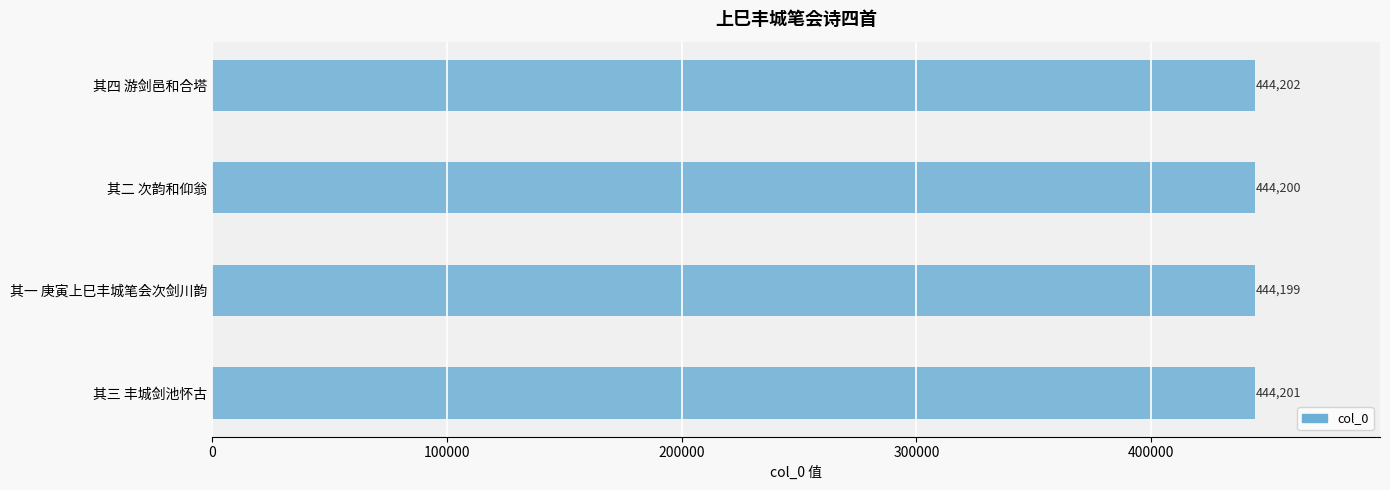

At which label is the value closest to 444200?

其二 次韵和仰翁